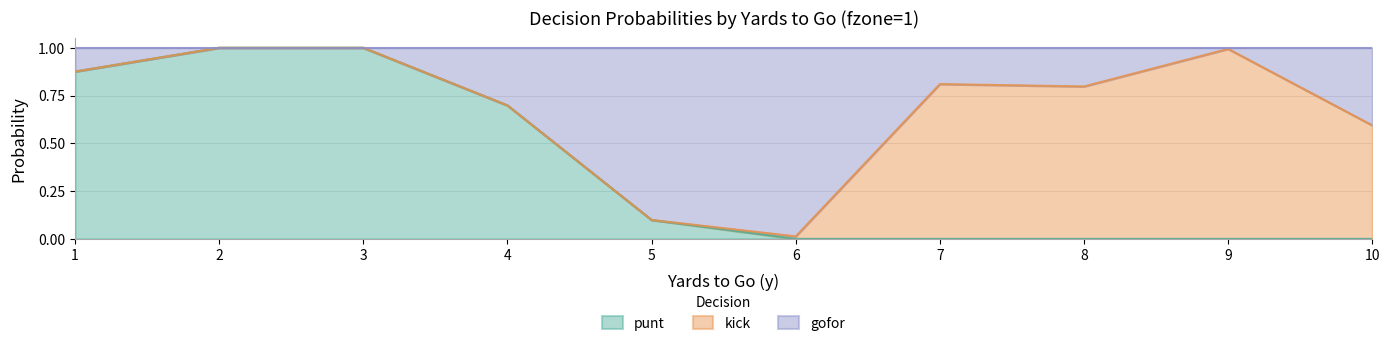

Is it true that punt equals 0.1 at 5?

True